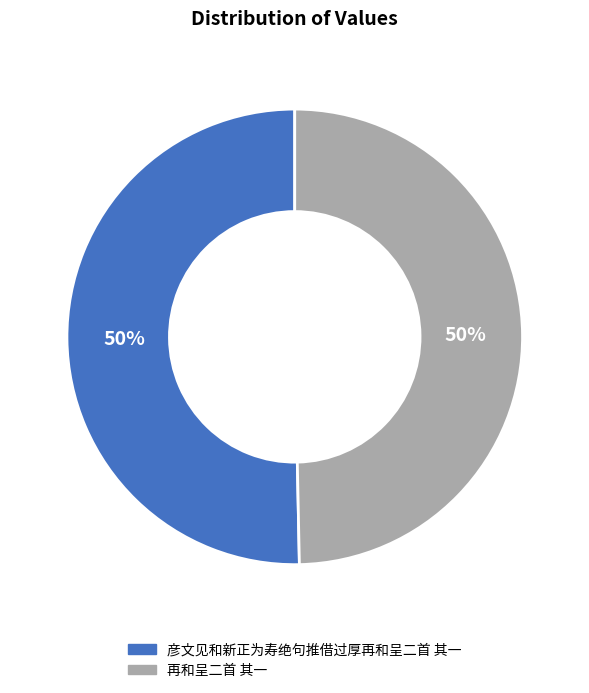

True or false: 再和呈二首 其一 accounts for 39% of the total.

False